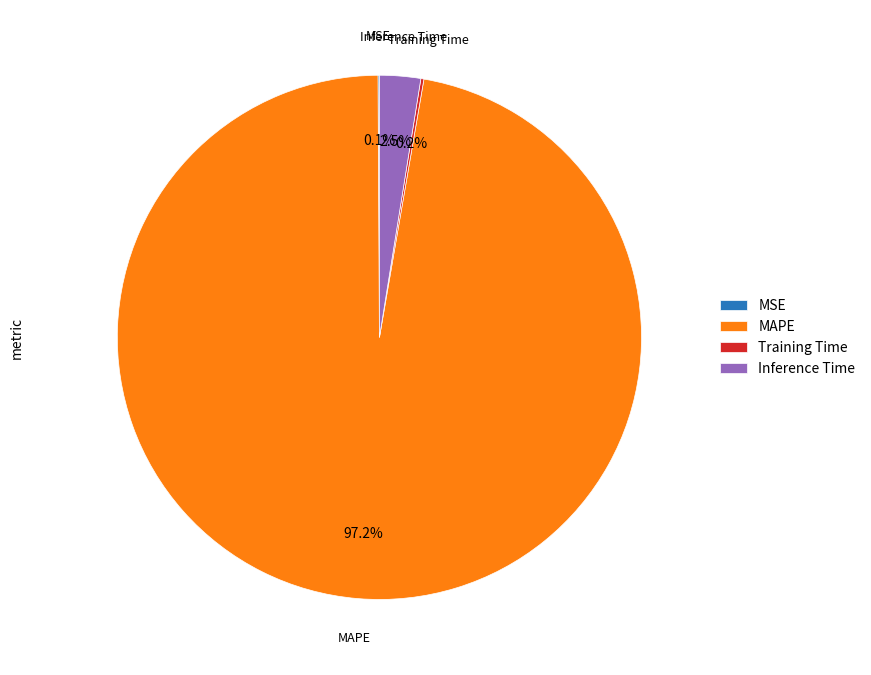

Which category accounts for the majority?

MAPE